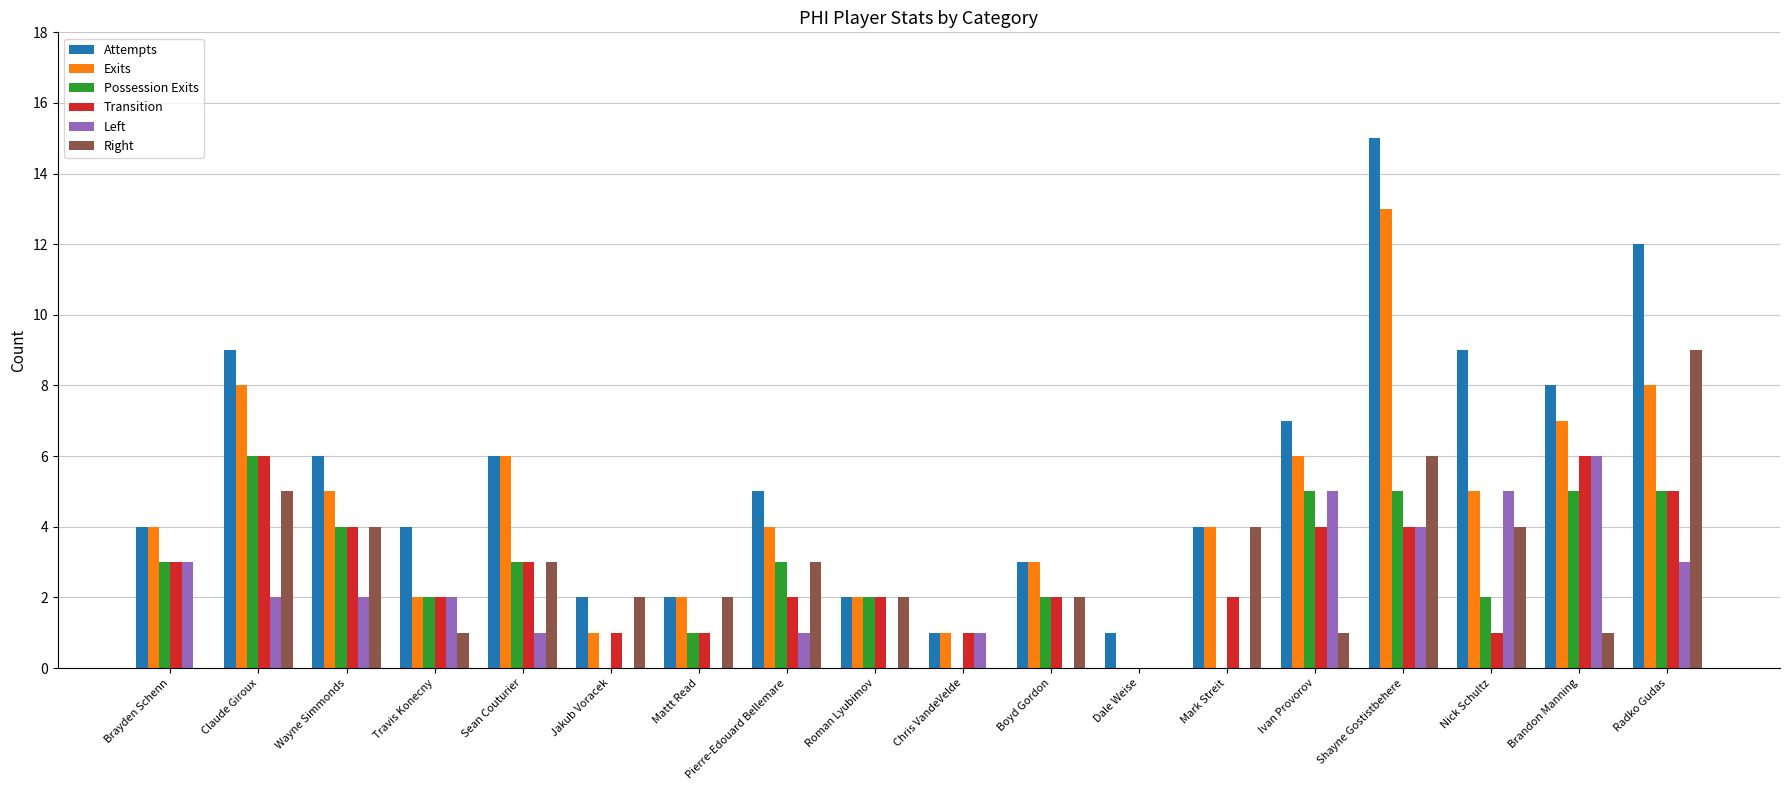

What is the total value across all series at Radko Gudas?

42